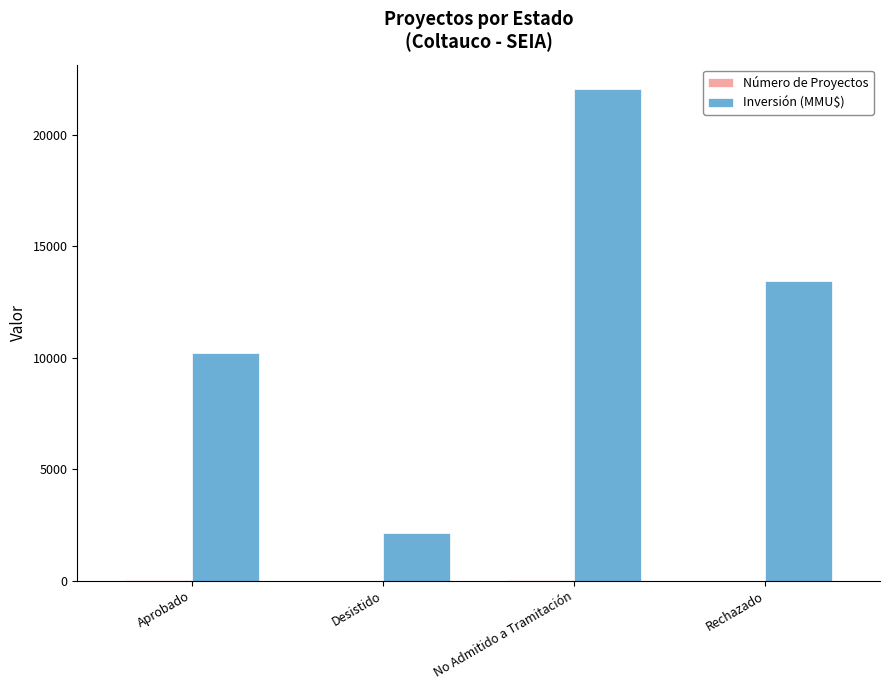

The value of Inversión (MMU$) at Rechazado is 13450. True or false?

True